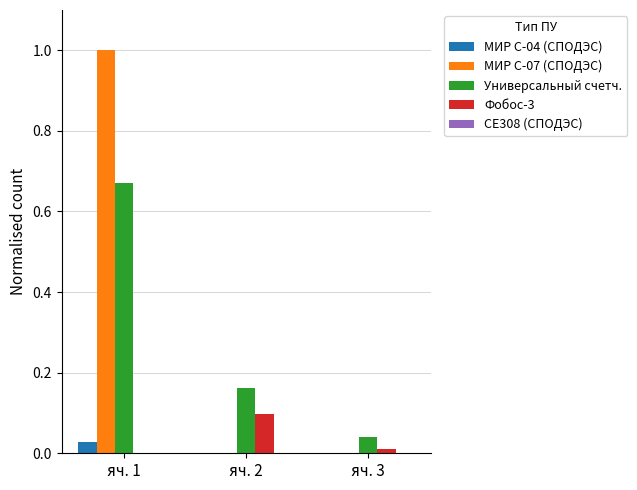

Are the bars grouped side by side (vs. stacked)?

Yes